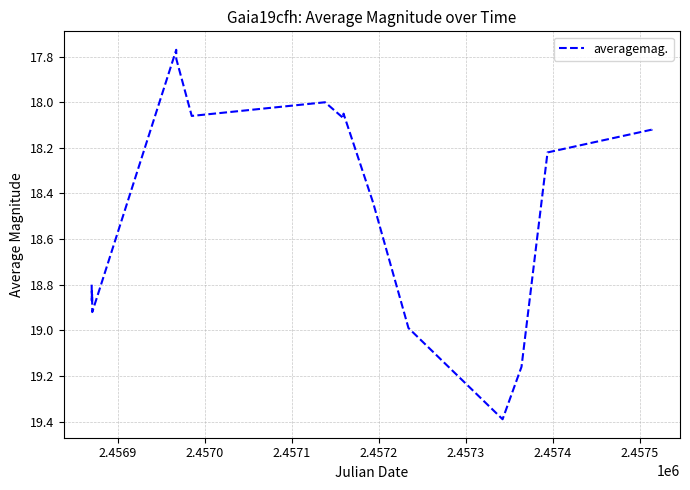

What is the greatest value displayed?

19.4